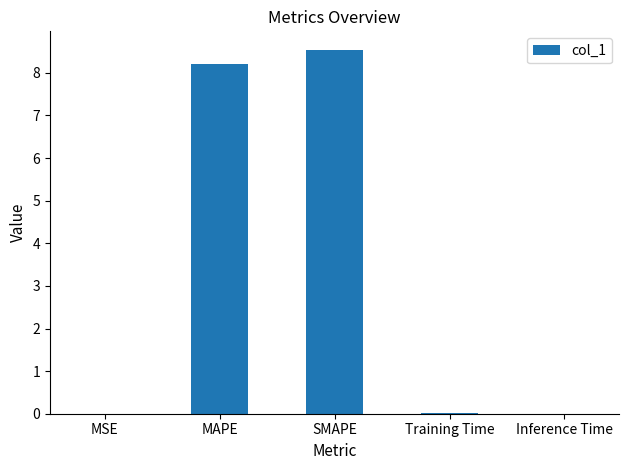

Count the number of data series in this chart.

1